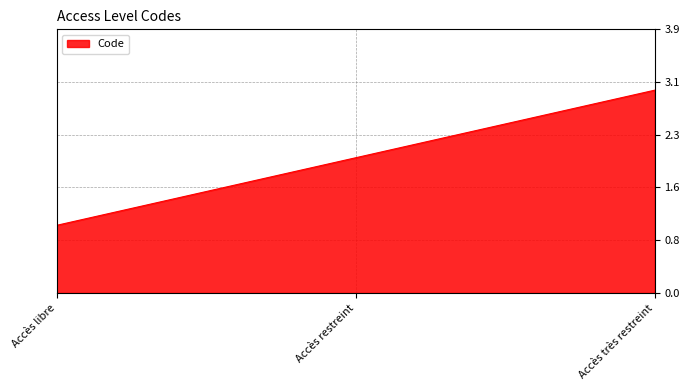

Is this an area chart (filled region under the line)?

Yes